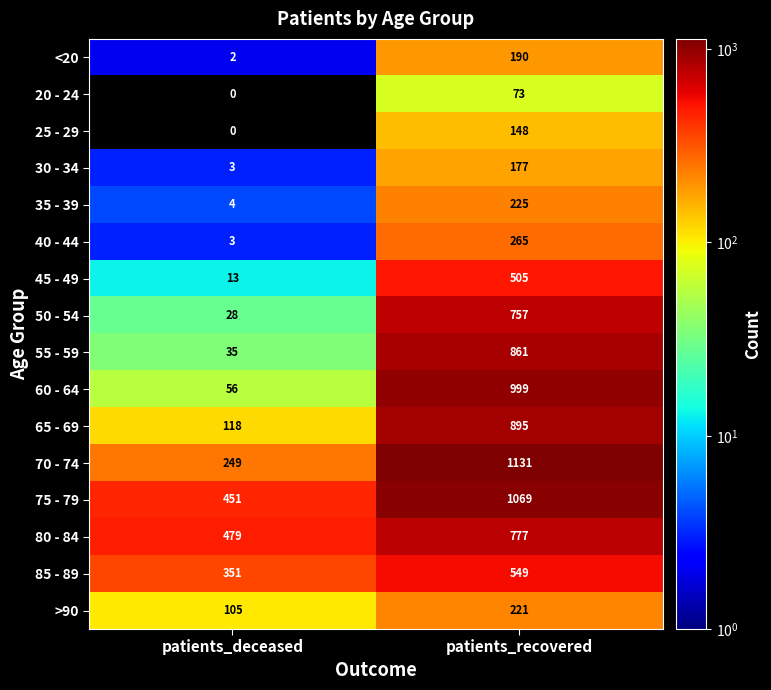

The 65 - 69 series shows 213 at patients_recovered. True or false?

False